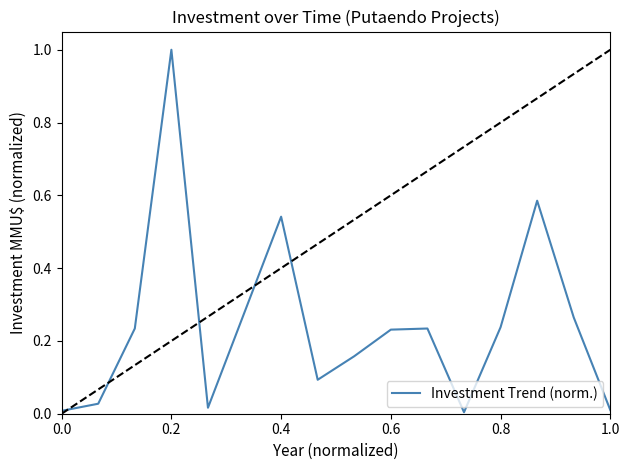

What is the difference between the maximum and minimum values?

1.0